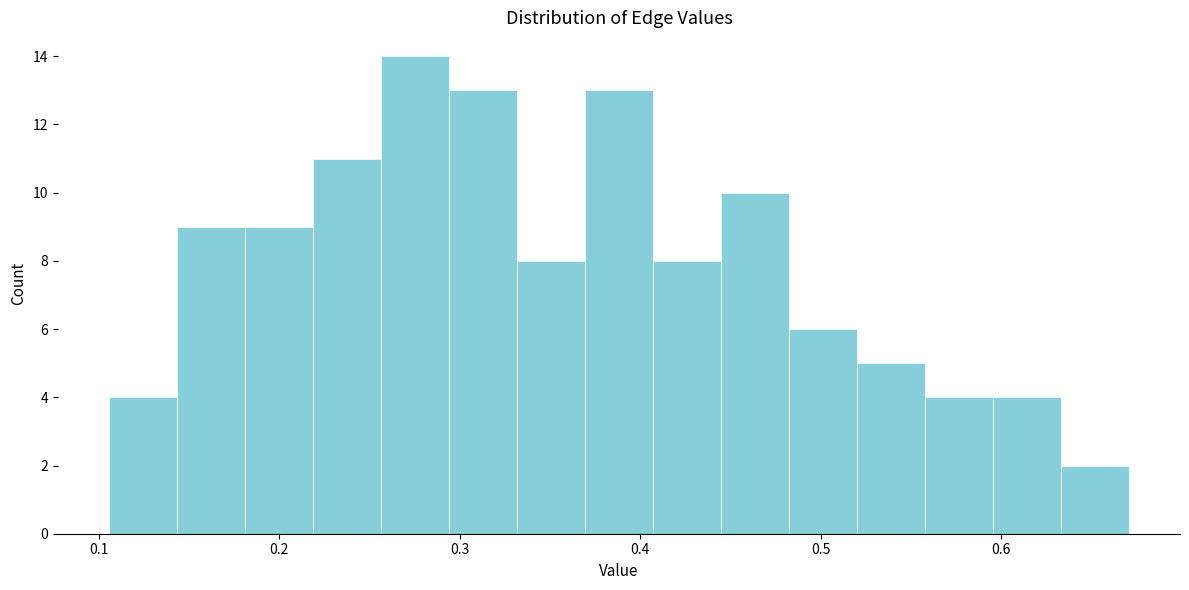

Read against the x-axis, roughly where is the centre of the tallest bar?

0.28